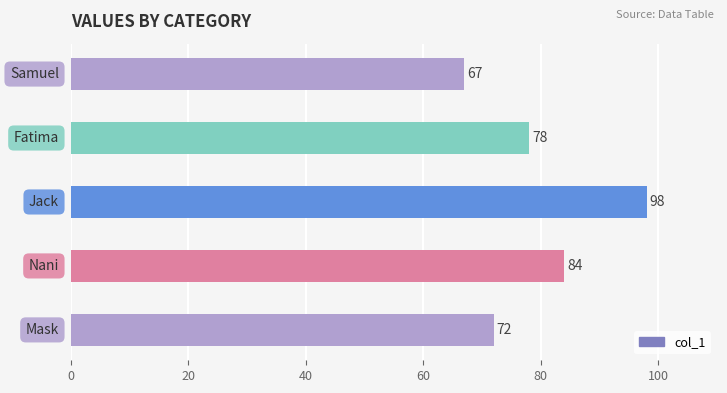

Read the value at Fatima, to the nearest 10.

80